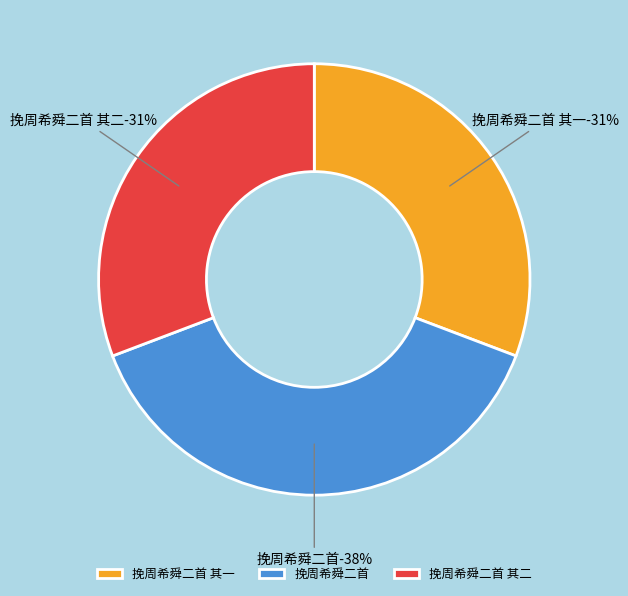

To the nearest percent, what is the average slice percentage?

33%